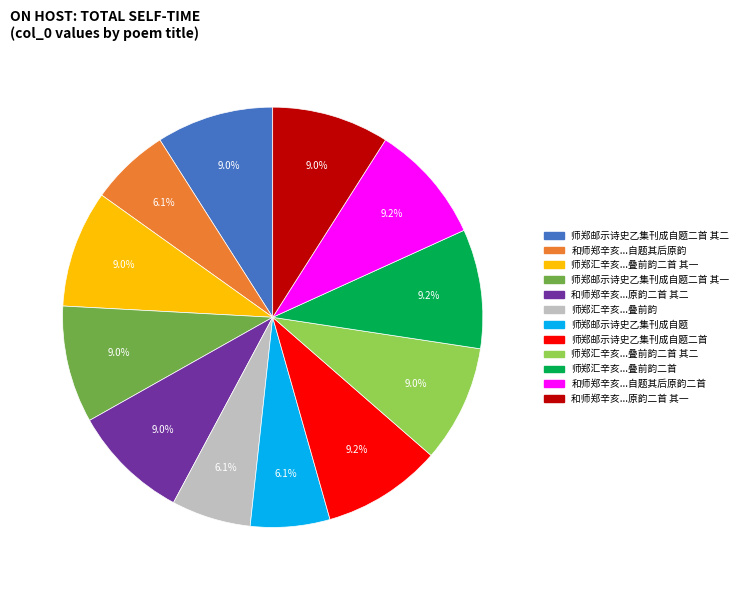

How many slices are in this pie chart?

12